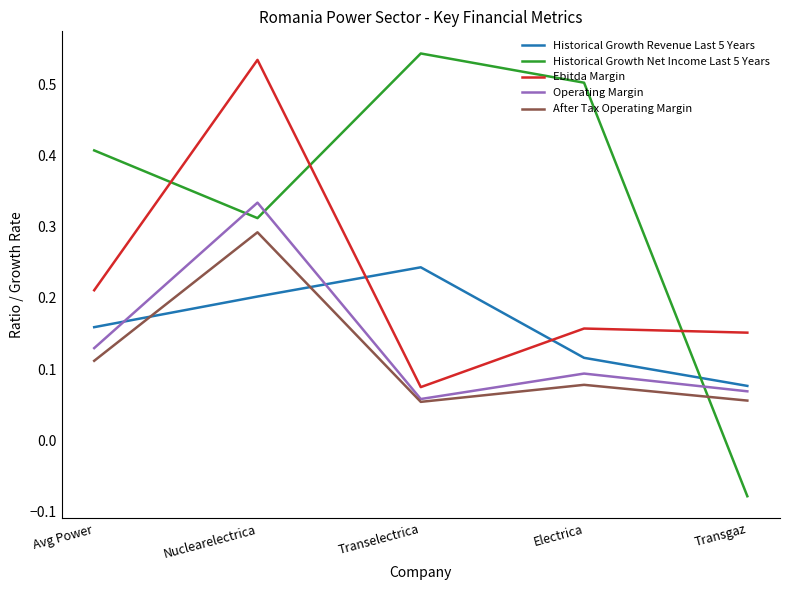

Count the number of categories in the chart.

5